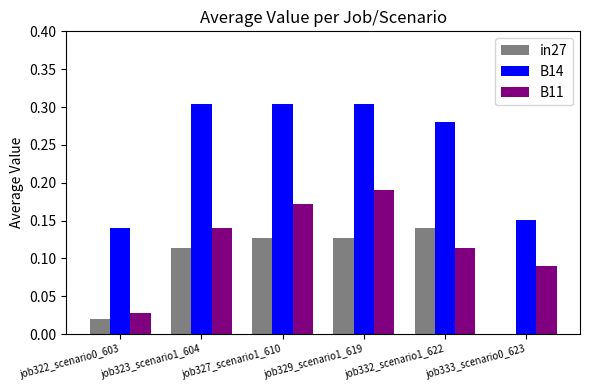

True or false: in27 has a value of 0.1 at job333_scenario0_623.

False